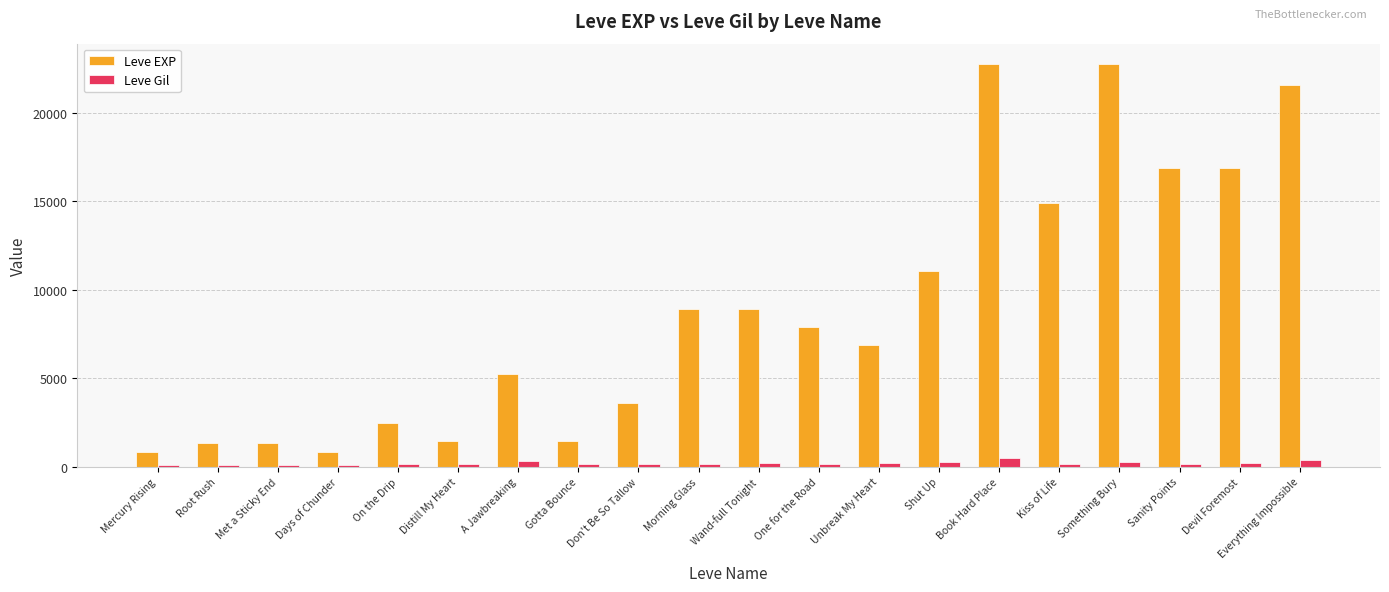

At Unbreak My Heart, list the series in order from smallest to largest.

Leve Gil, Leve EXP